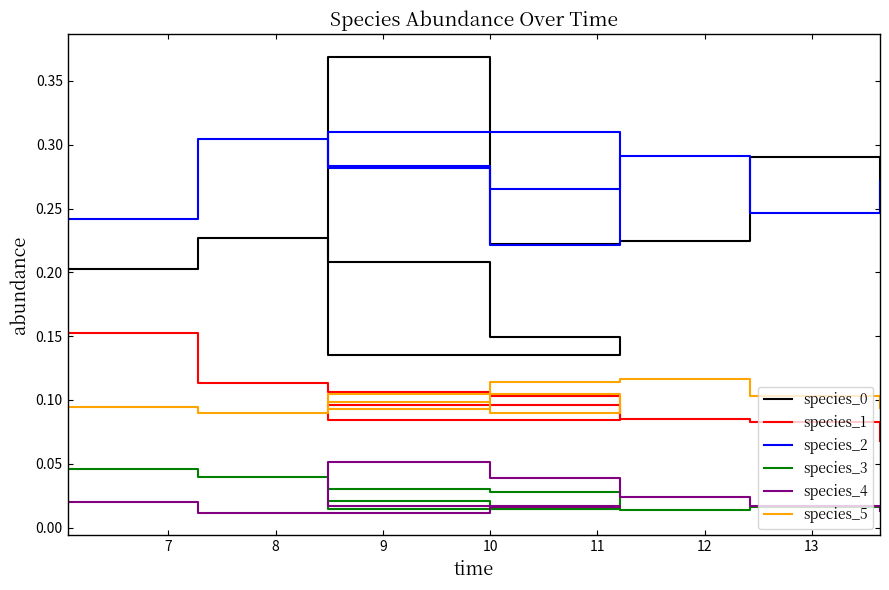

Does the chart have visible grid lines?

No